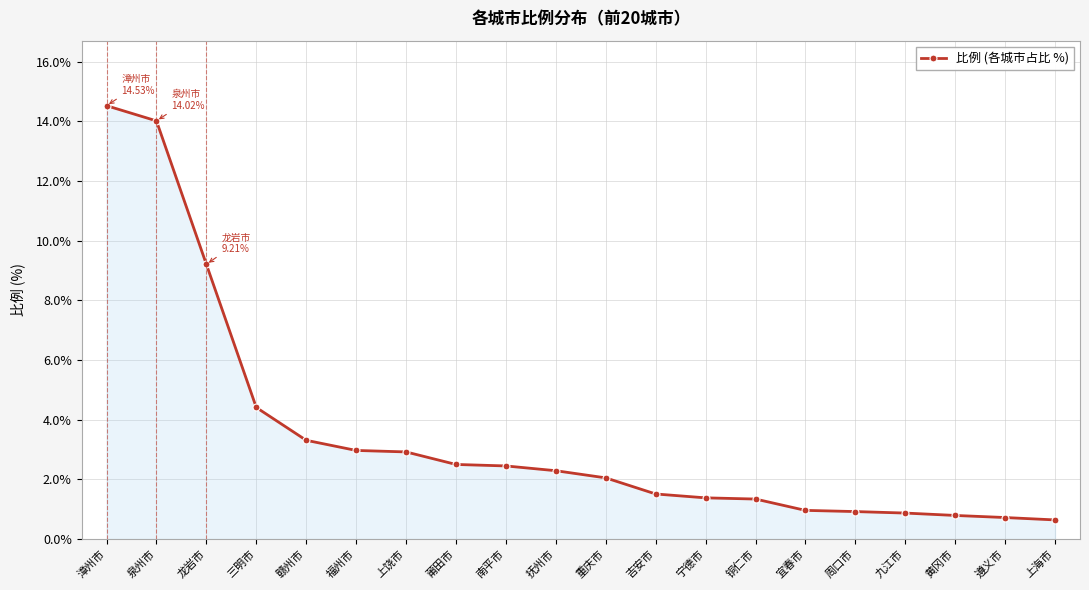

Is it true that the value at 赣州市 is 3.3?

True